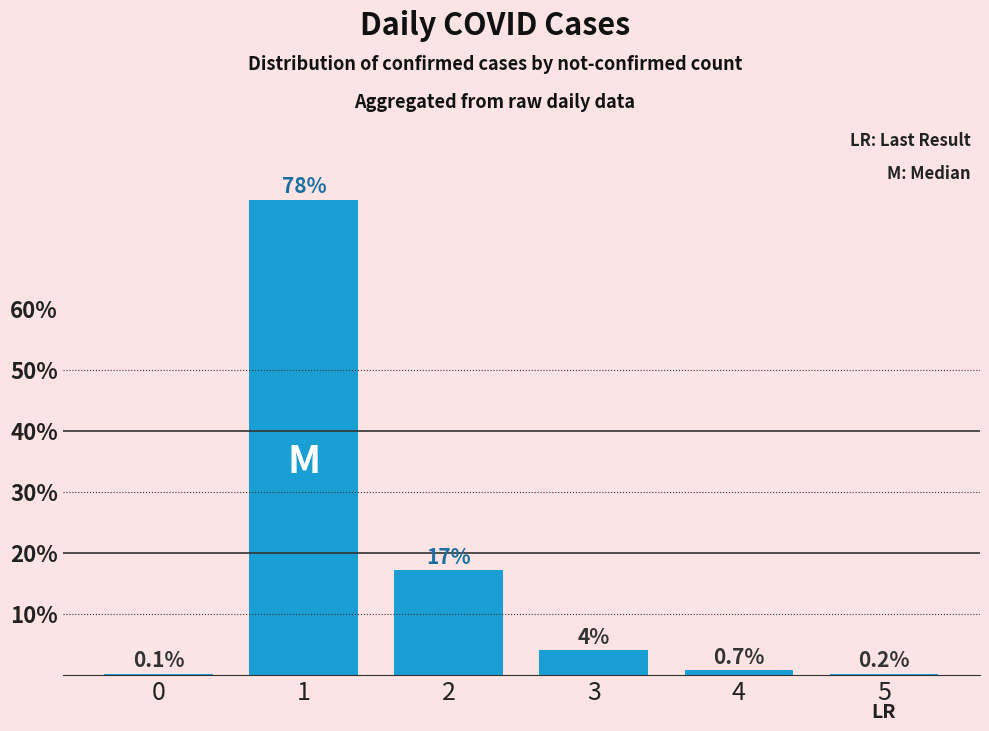

Is it true that the value at 3 is 4.0?

True